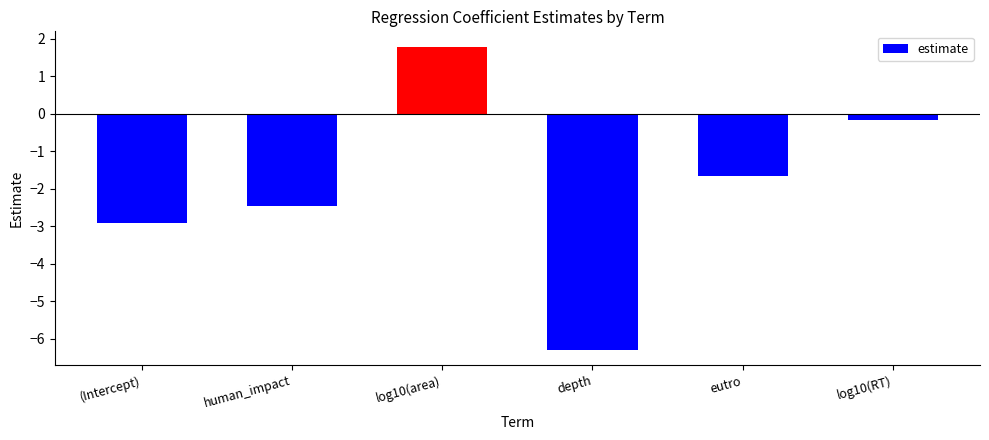

Rank the categories by value from lowest to highest.

depth, (Intercept), human_impact, eutro, log10(RT), log10(area)